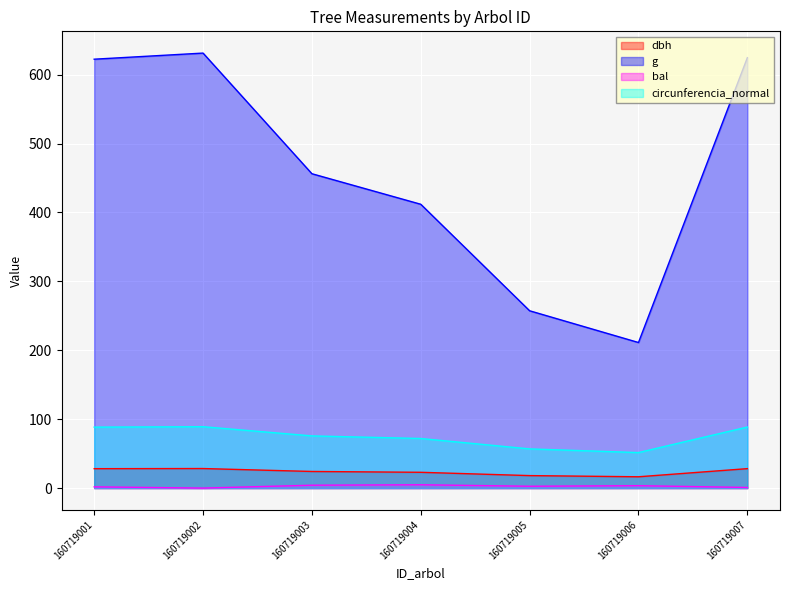

Which label corresponds to the smallest value in the chart?

160719002